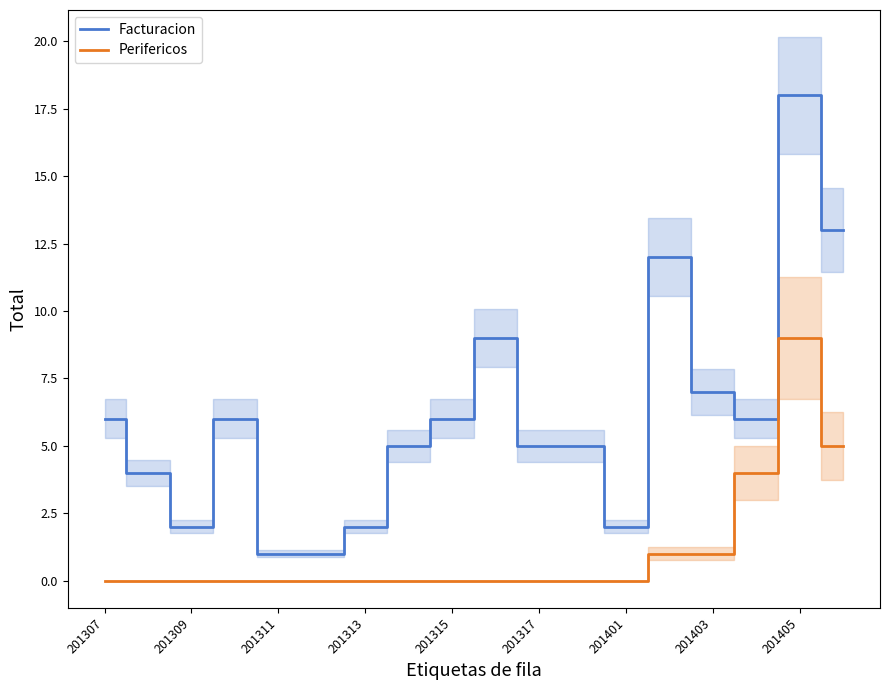

True or false: Facturacion and Perifericos intersect in this chart.

False